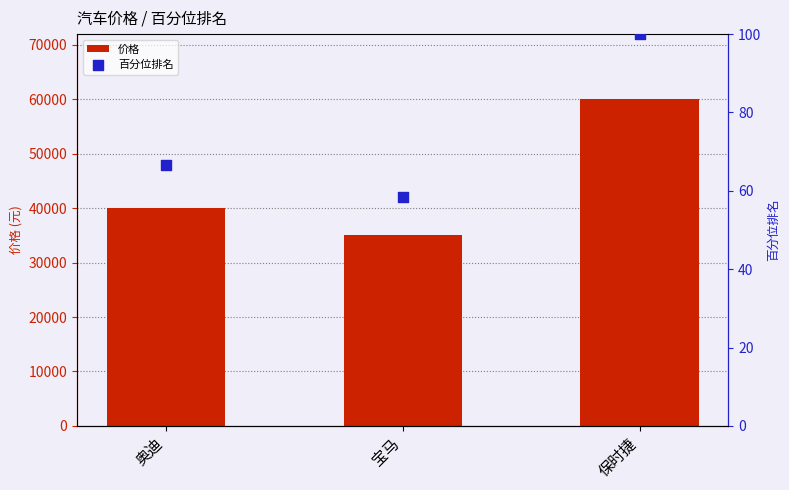

At how many categories does at least one series exceed 35477?

2